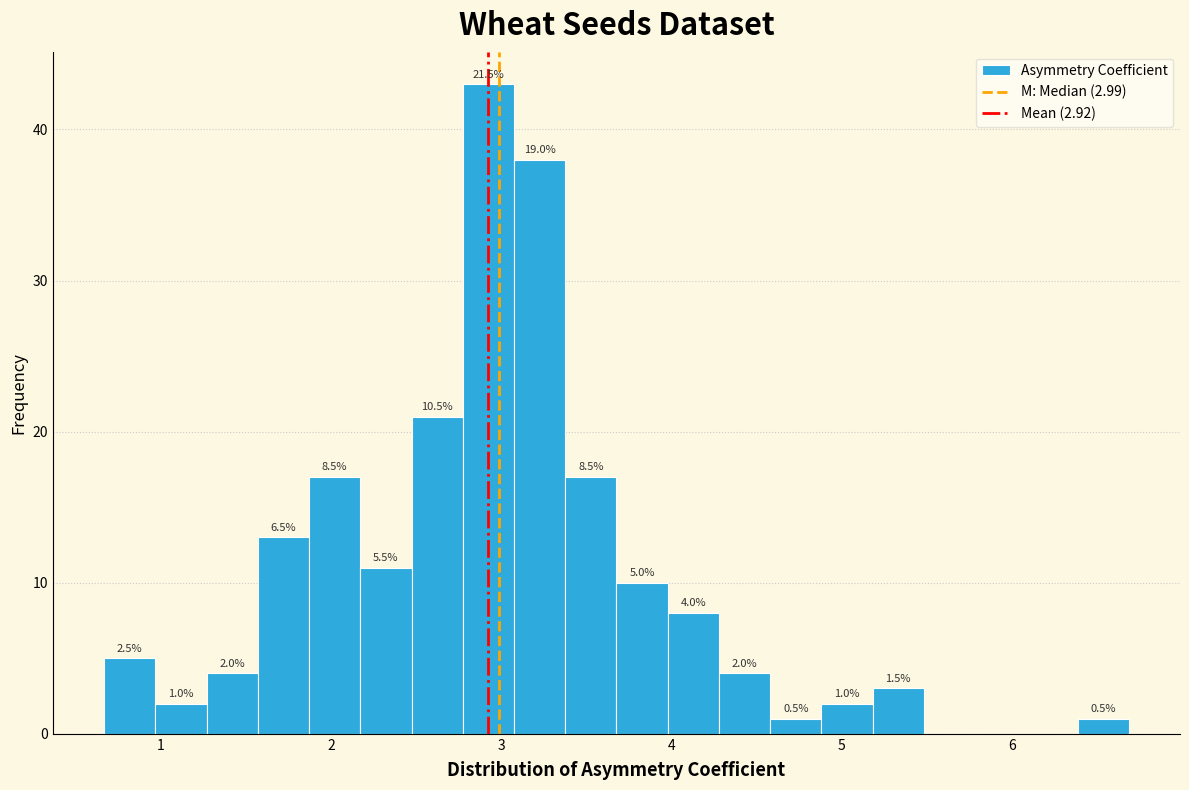

Around what value on the x-axis is the tallest bar? Give the approximate position of its centre, as read against the axis.

2.9